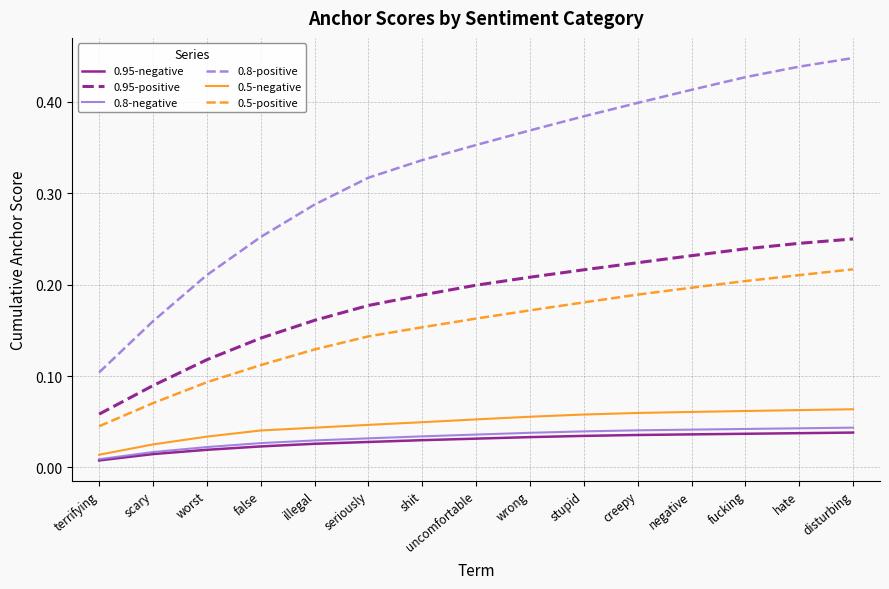

Which category has the lowest value in the 0.5-negative series?

terrifying